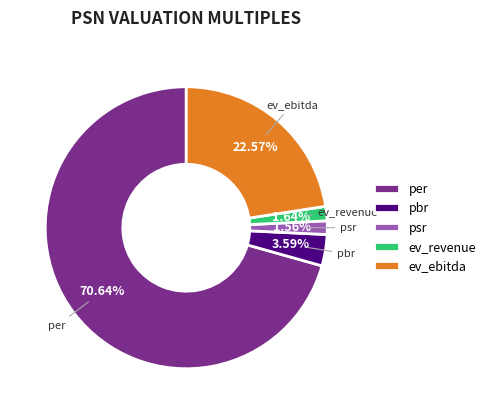

Is it true that ev_revenue is 11% of the pie?

False